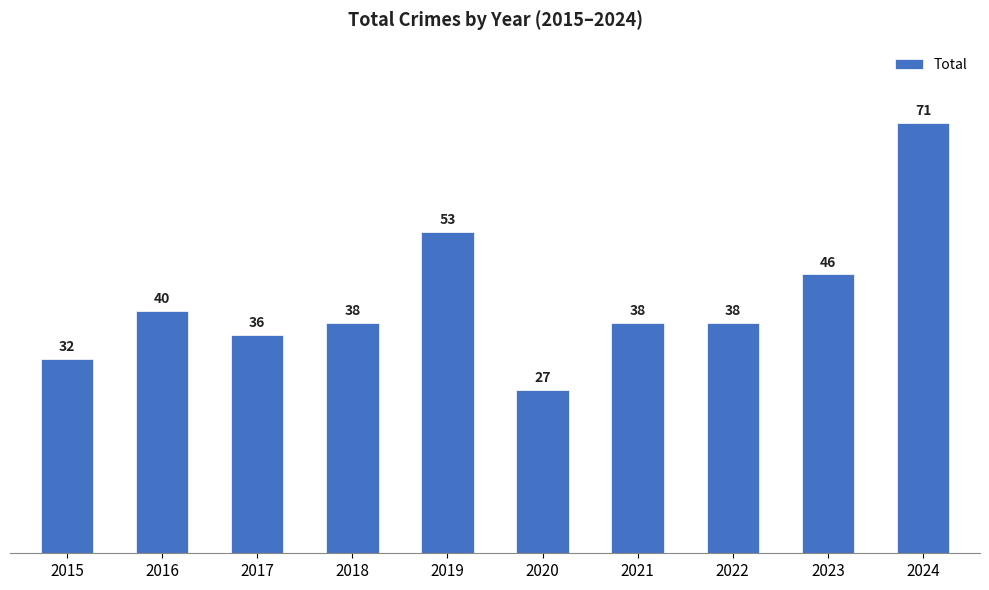

How many series are shown in this chart?

1